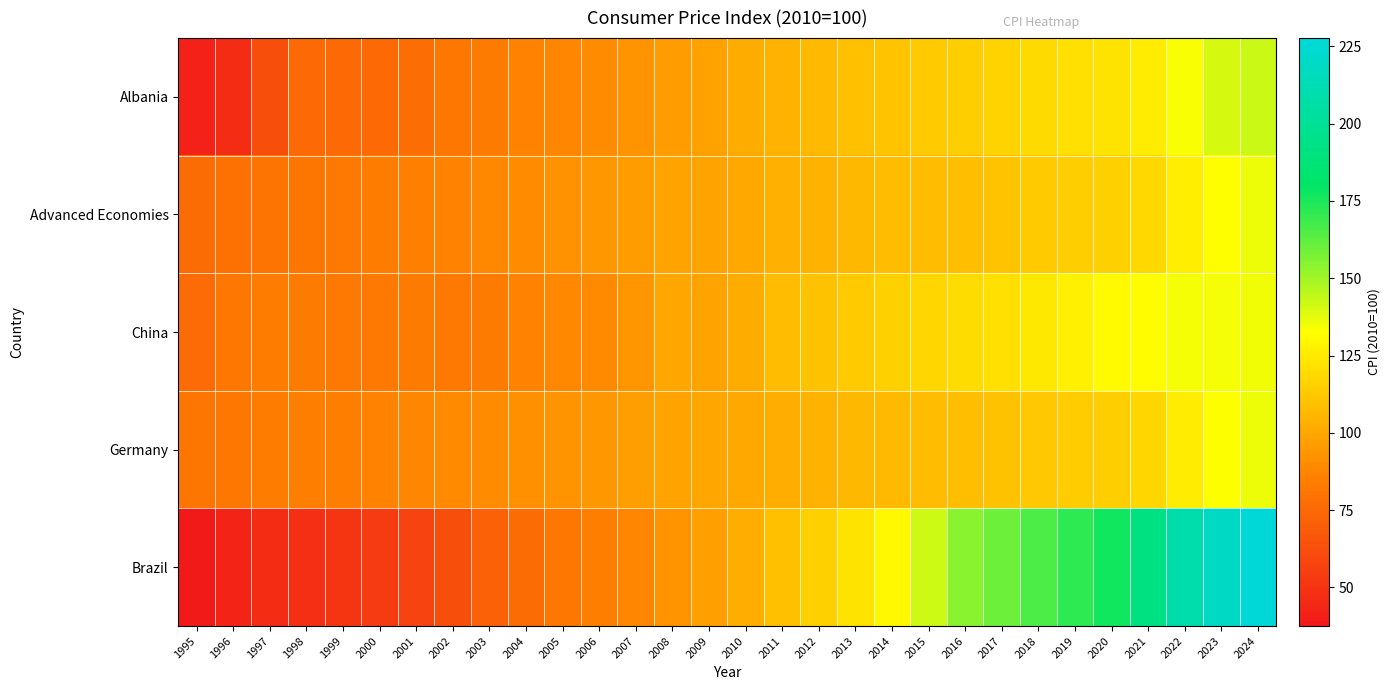

Reading left to right, extract all data points from this chart.

Albania: 1995=41.3	1996=46.7	1997=62.1	1998=74.9	1999=75.2	2000=75.3	2001=77.6	2002=81.6	2003=83.5	2004=85.9	2005=87.9	2006=90.1	2007=92.7	2008=95.8	2009=97.9	2010=101.5	2011=105.0	2012=107.1	2013=109.2	2014=110.9	2015=113.0	2016=114.5	2017=116.7	2018=119.1	2019=120.8	2020=122.8	2021=125.3	2022=133.7	2023=140.1	2024=142.7
Advanced Economies: 1995=76.7	1996=78.5	1997=80.1	1998=81.3	1999=82.4	2000=84.1	2001=85.8	2002=87.0	2003=88.5	2004=90.1	2005=92.0	2006=94.0	2007=96.0	2008=99.1	2009=99.1	2010=100.5	2011=103.0	2012=104.9	2013=106.2	2014=107.6	2015=108.0	2016=108.8	2017=110.5	2018=112.6	2019=114.2	2020=115.0	2021=118.4	2022=126.6	2023=132.4	2024=135.6
China: 1995=75.4	1996=81.7	1997=83.9	1998=83.3	1999=82.1	2000=82.4	2001=83.0	2002=82.4	2003=83.3	2004=86.5	2005=88.0	2006=89.5	2007=93.8	2008=99.4	2009=98.6	2010=101.8	2011=107.4	2012=110.2	2013=113.0	2014=115.3	2015=117.1	2016=119.6	2017=121.4	2018=123.8	2019=127.4	2020=130.5	2021=131.6	2022=134.1	2023=134.6	2024=135.0
Germany: 1995=80.9	1996=82.1	1997=83.6	1998=84.4	1999=84.8	2000=86.1	2001=87.8	2002=89.0	2003=89.9	2004=91.5	2005=92.8	2006=94.3	2007=96.5	2008=99.0	2009=99.3	2010=100.5	2011=102.6	2012=104.6	2013=106.2	2014=107.2	2015=107.8	2016=108.3	2017=109.9	2018=111.8	2019=113.4	2020=114.0	2021=117.5	2022=125.6	2023=133.1	2024=135.8
Brazil: 1995=37.5	1996=43.4	1997=46.5	1998=47.9	1999=50.3	2000=53.8	2001=57.5	2002=62.4	2003=71.5	2004=76.2	2005=81.5	2006=84.9	2007=88.0	2008=93.0	2009=97.5	2010=102.4	2011=109.2	2012=115.1	2013=122.3	2014=130.0	2015=141.7	2016=154.1	2017=159.4	2018=165.3	2019=171.5	2020=177.0	2021=191.7	2022=209.5	2023=219.1	2024=227.6